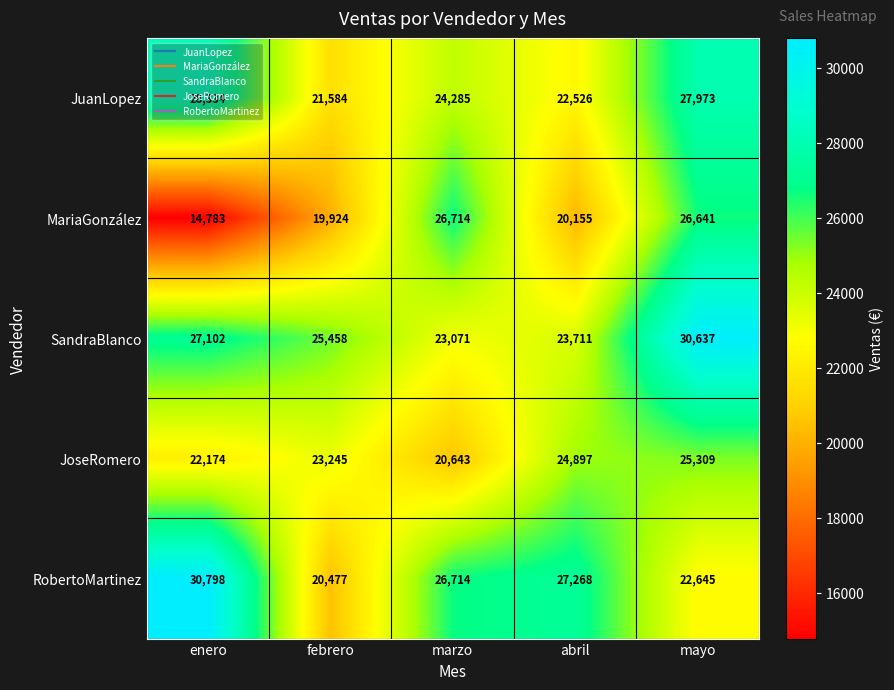

How many distinct data groups are displayed?

5